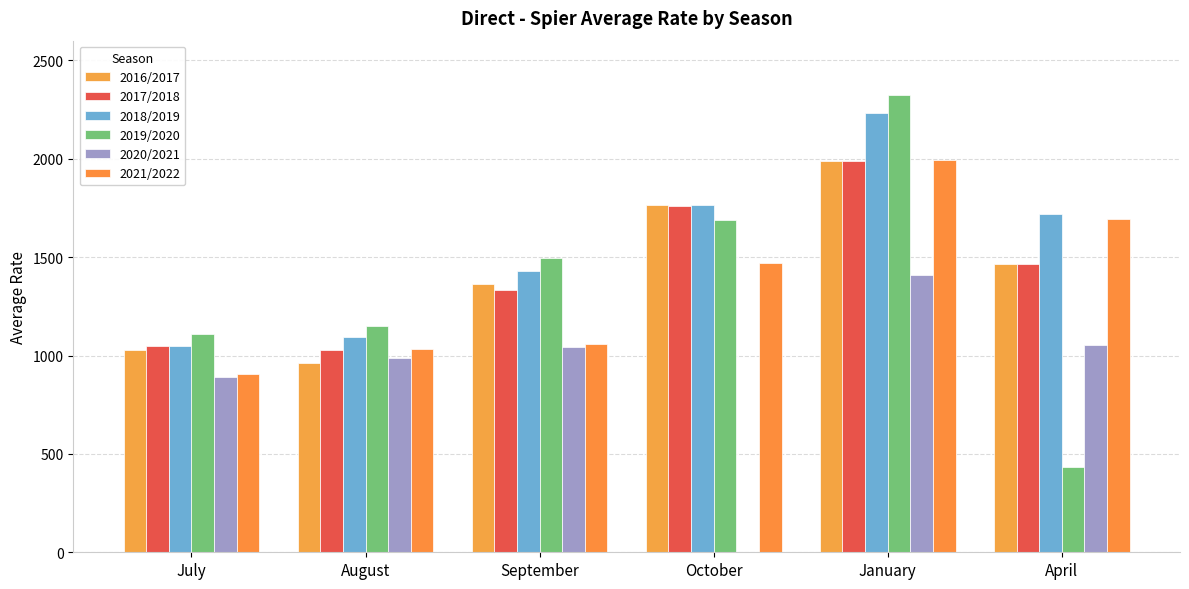

Are the bars grouped side by side (vs. stacked)?

Yes